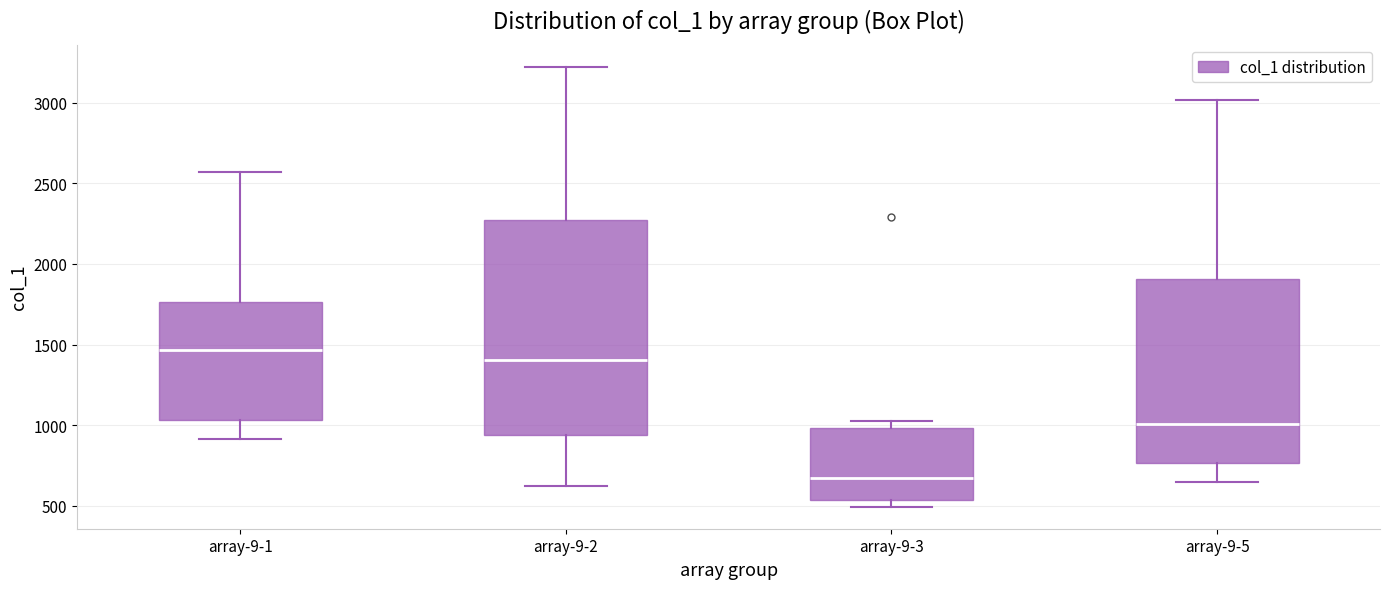

Where does the upper whisker of the box for array-9-1 end on the y-axis? The values are not printed on the chart, so give them approximately, as read against the axis.

2550